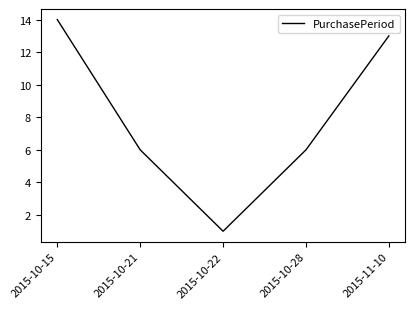

How many interior local valleys (lower than both neighbors) does the data have?

1